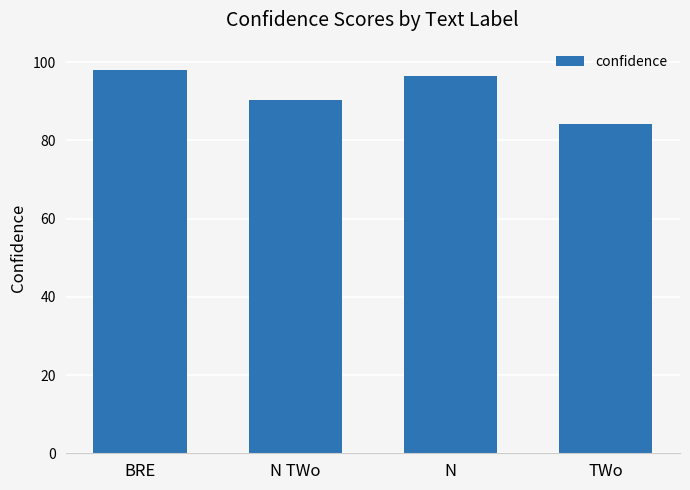

What is the label of the 4th bar from the right?

BRE